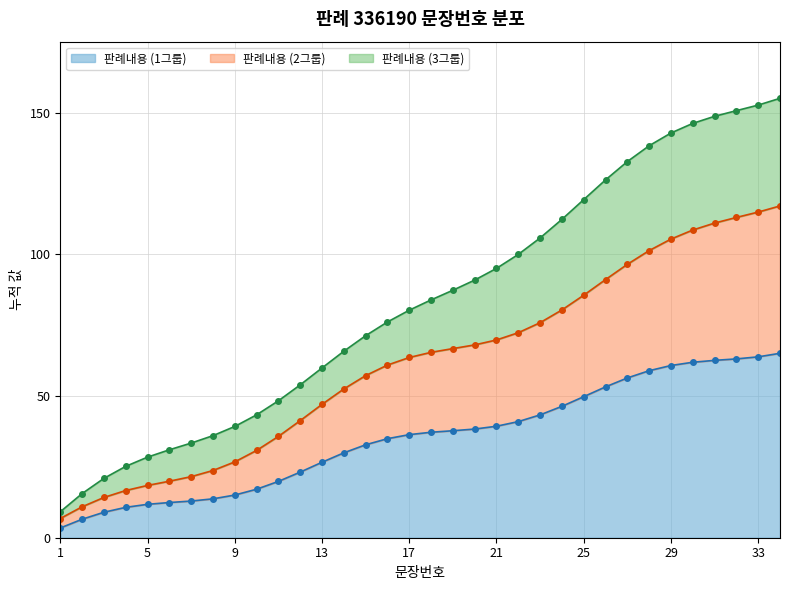

Reading right to left, list all the values displayed in this chart.

34=155.1	33=152.7	32=150.8	31=148.8	30=146.3	29=142.9	28=138.4	27=132.8	26=126.3	25=119.4	24=112.4	23=105.8	22=100.0	21=95.1	20=91.0	19=87.4	18=84.0	17=80.3	16=76.2	15=71.3	14=65.8	13=59.9	12=54.0	11=48.3	10=43.4	9=39.3	8=36.0	7=33.4	6=31.0	5=28.5	4=25.2	3=21.0	2=15.6	1=9.2